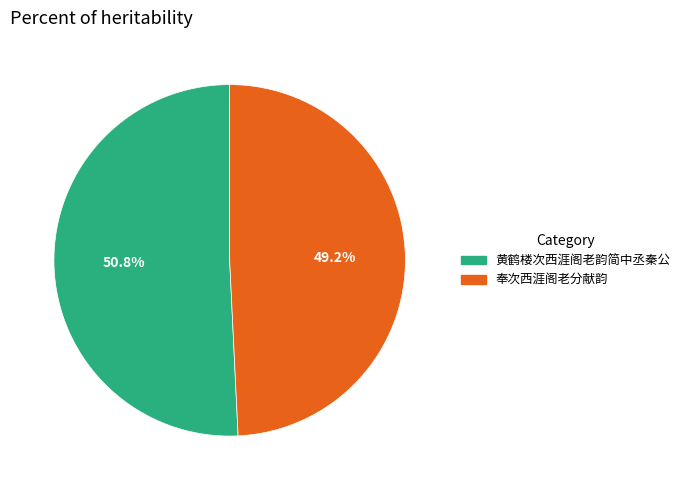

True or false: 黄鹤楼次西涯阁老韵简中丞秦公 accounts for 51% of the total.

True